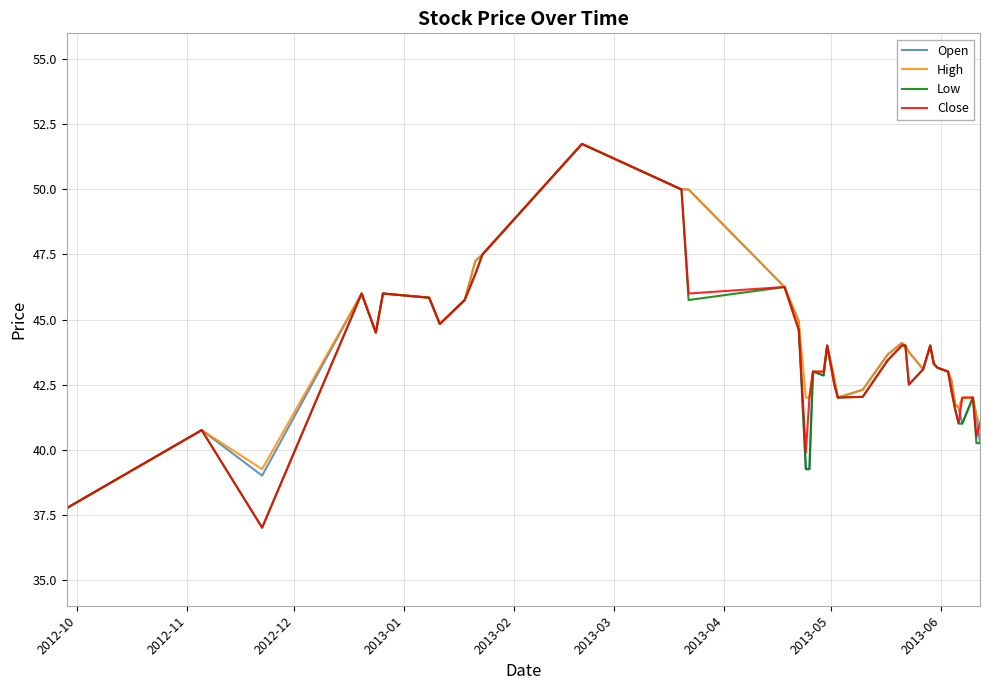

What is the average value of the High series?

43.8